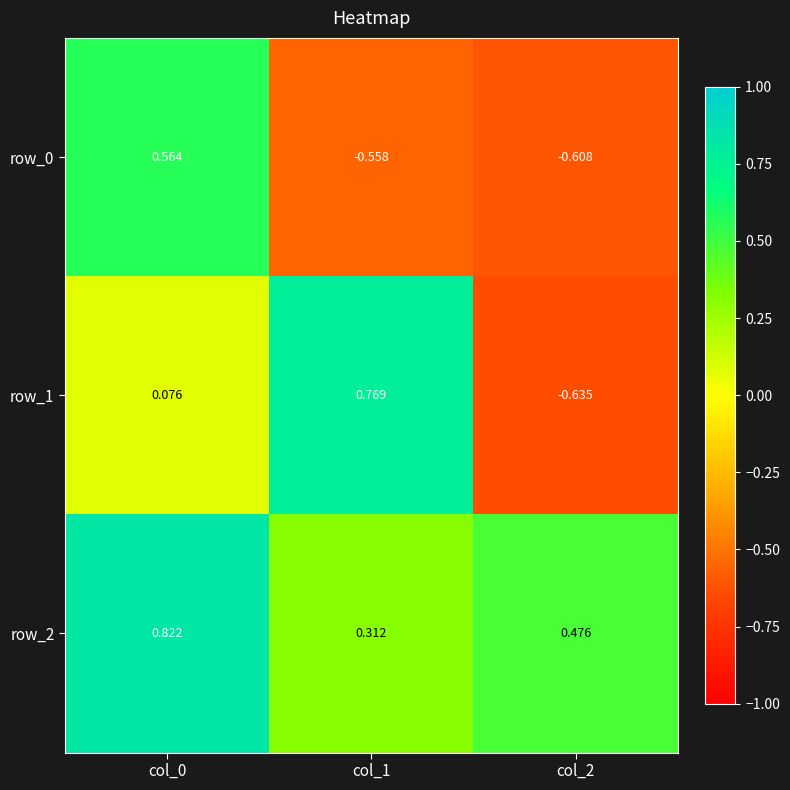

How many series are shown in this chart?

3